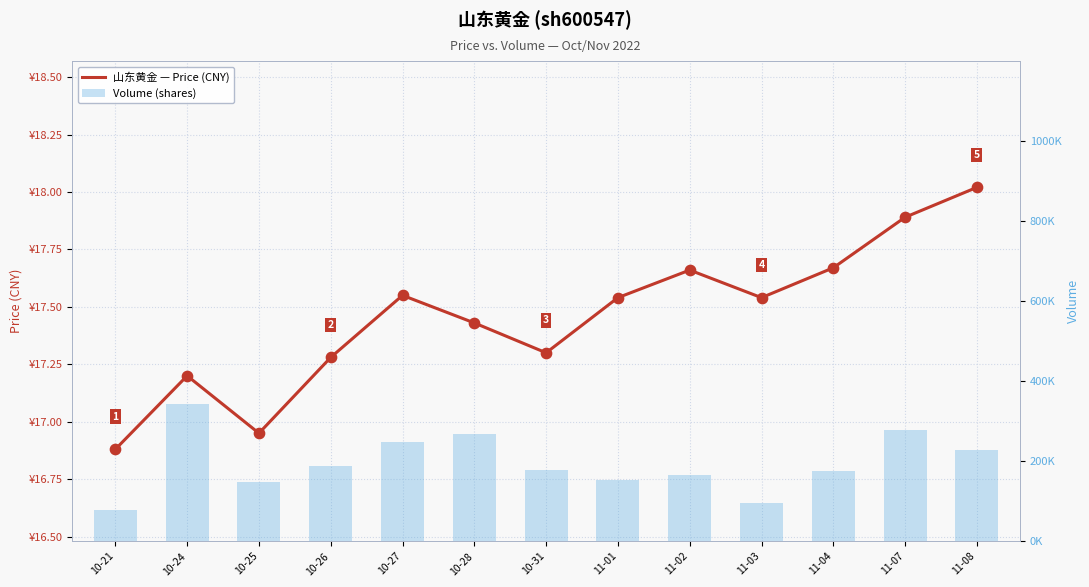

Which series reaches the minimum Y coordinate?

price